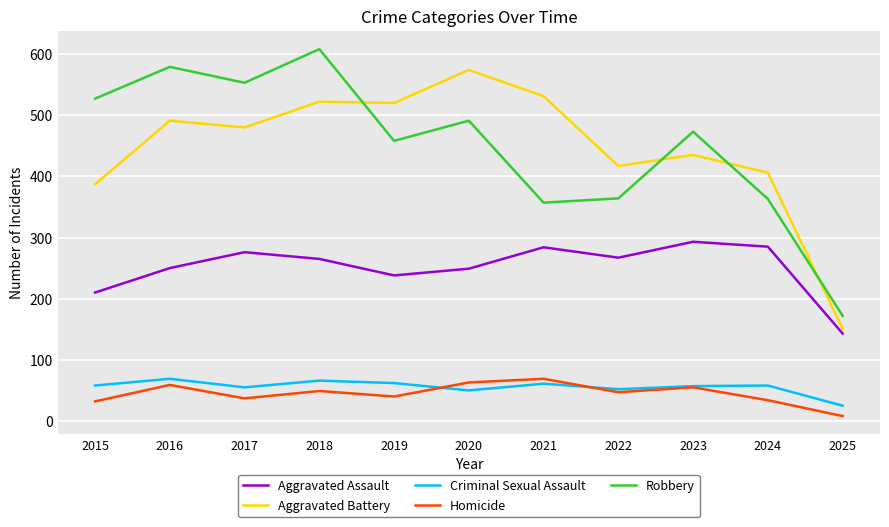

What is the sum of the Criminal Sexual Assault values at 2024 and 2023?

115